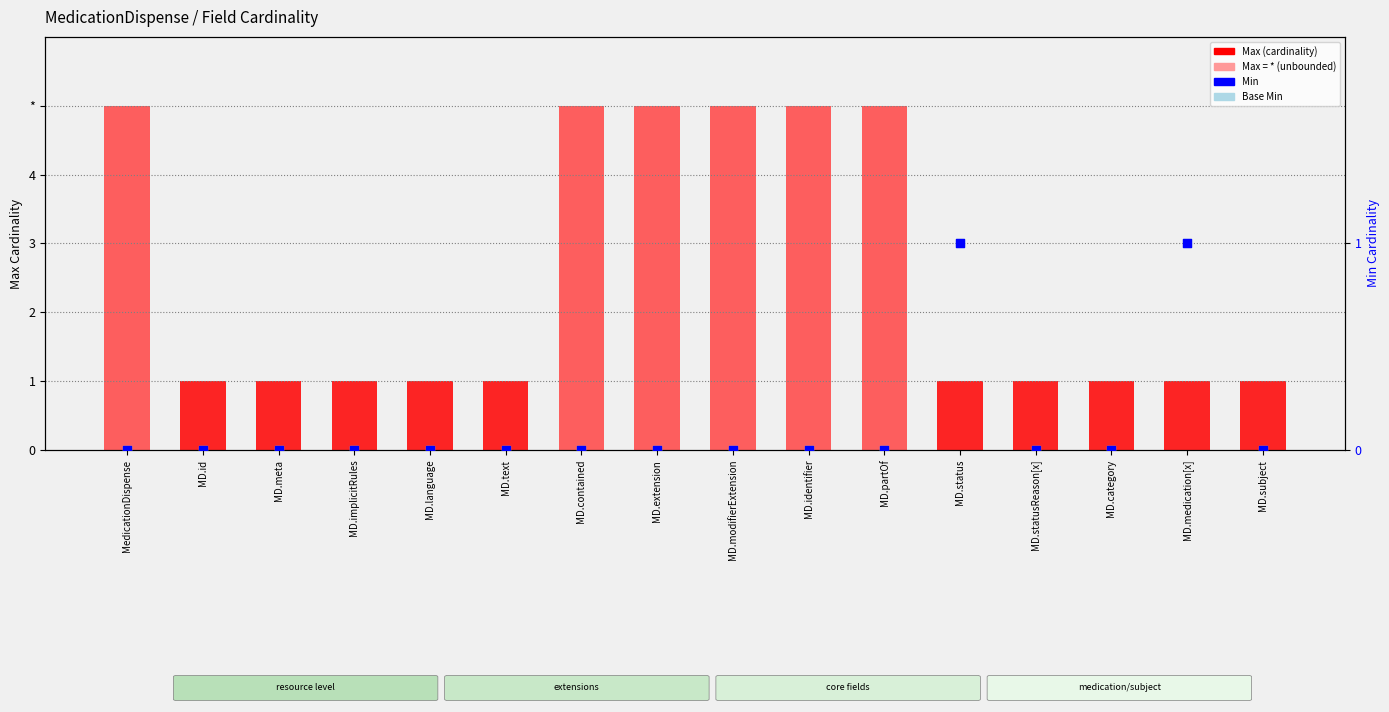

At which category is the sum across all series the highest?

MedicationDispense